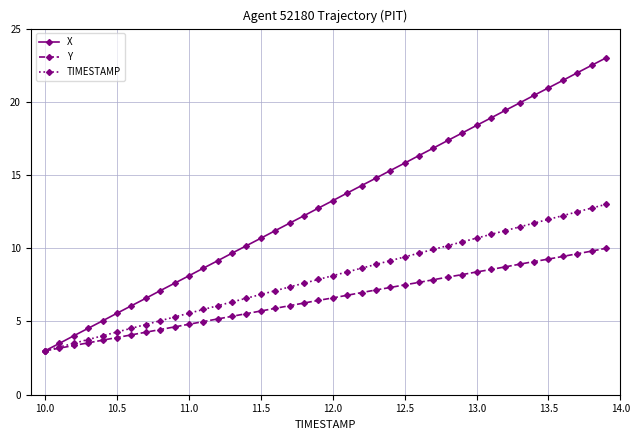

What is the greatest value displayed?

23.0